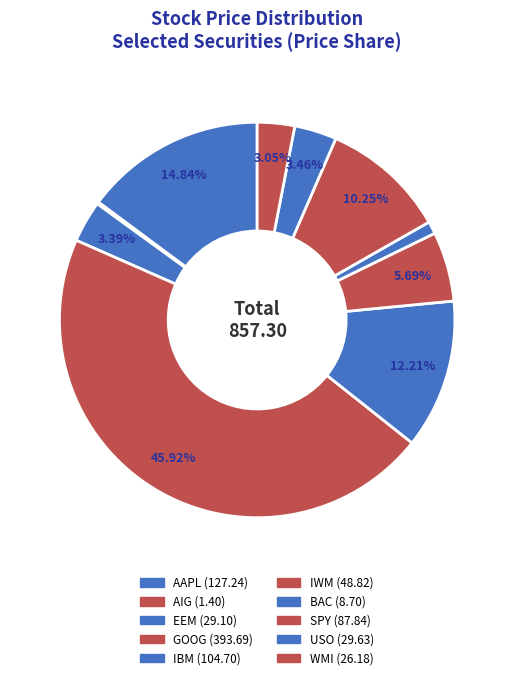

Does GOOG account for over 50% of the chart?

No